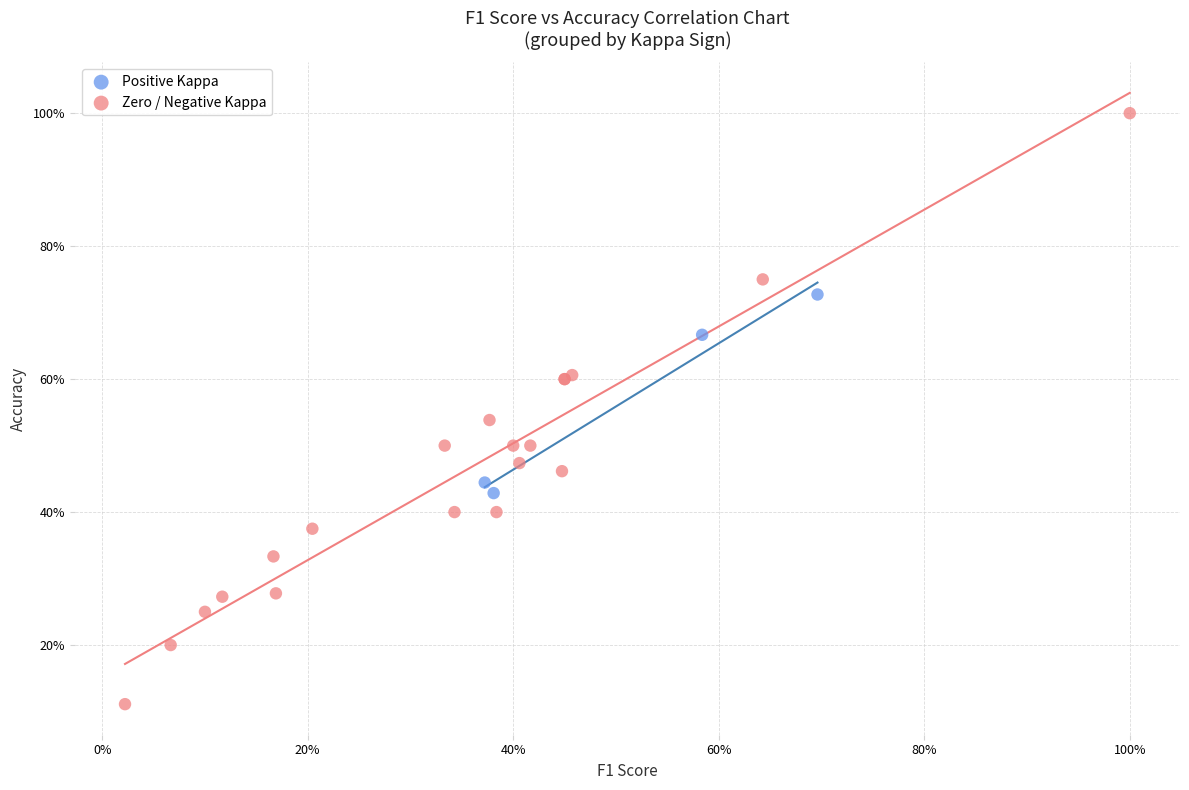

What are all the series names shown in the legend?

Positive Kappa, Zero / Negative Kappa